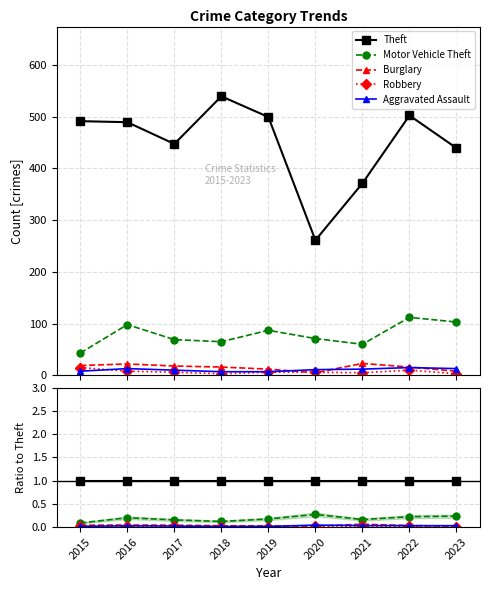

Which series has the largest total across all categories?

Theft